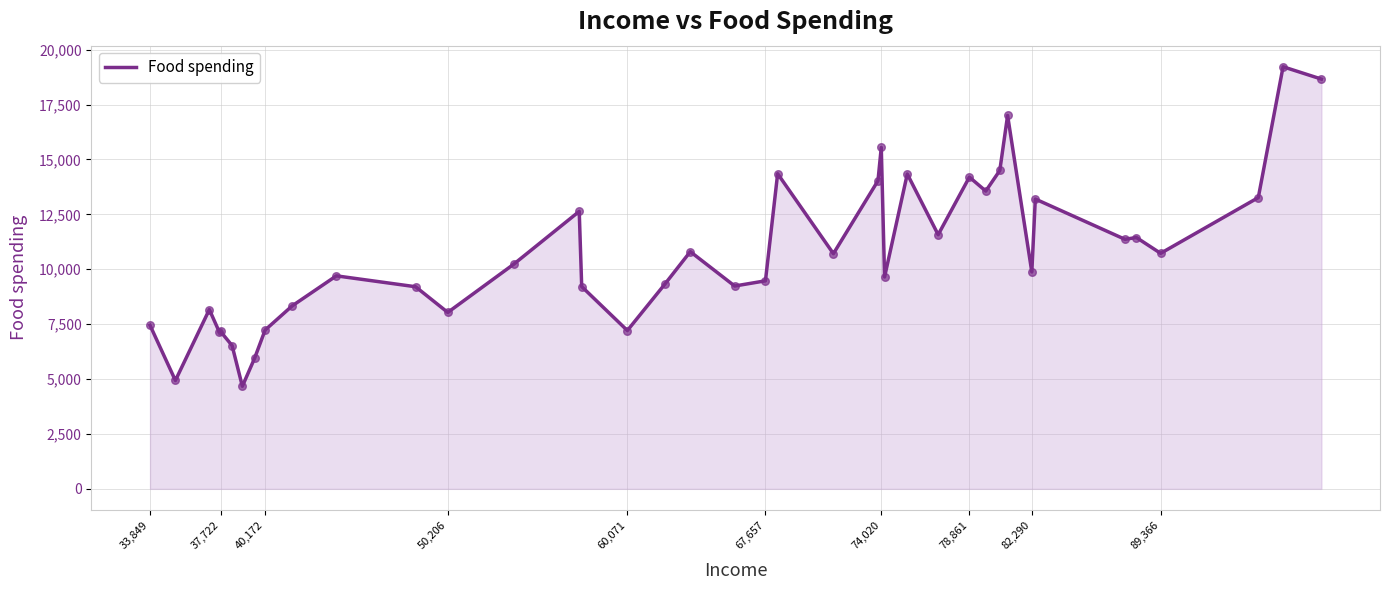

What is the difference between the maximum and minimum values?

14548.1